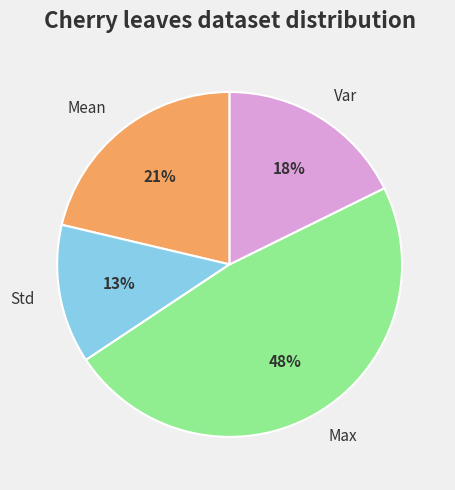

Do Max and Var together represent more than half of the pie?

Yes